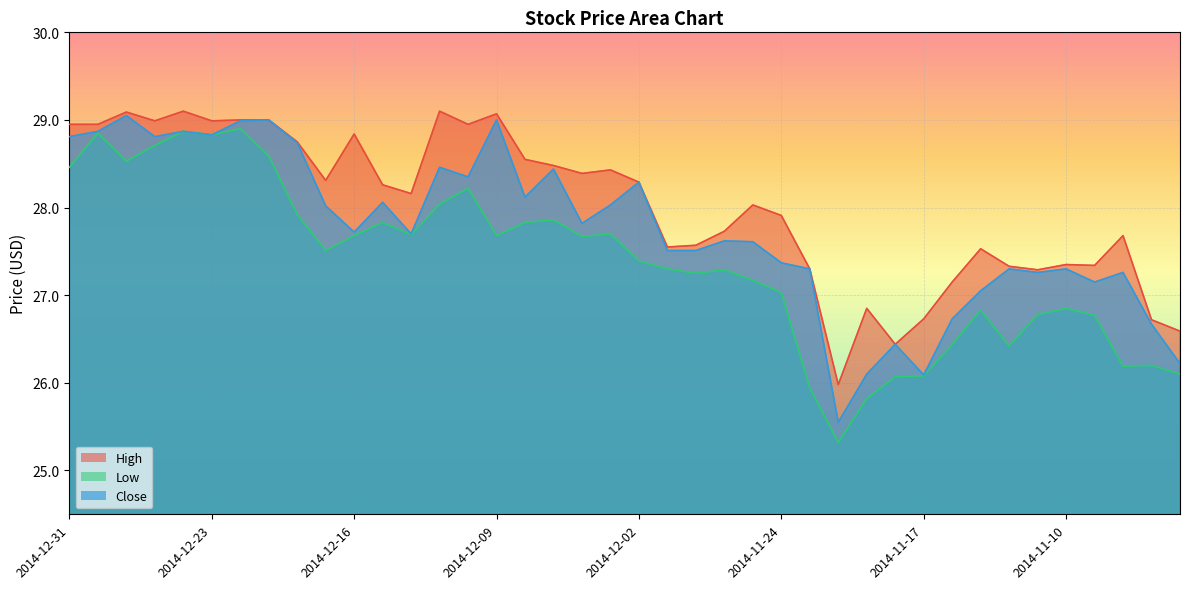

In Low, how many points are higher than both neighbors (excluding endpoints)?

11